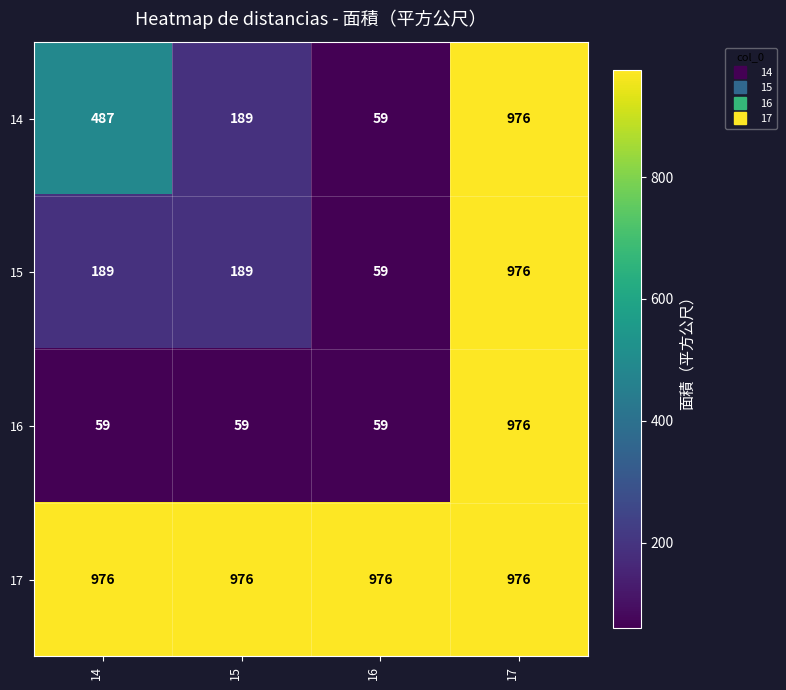

What is the minimum value shown in the chart?

59